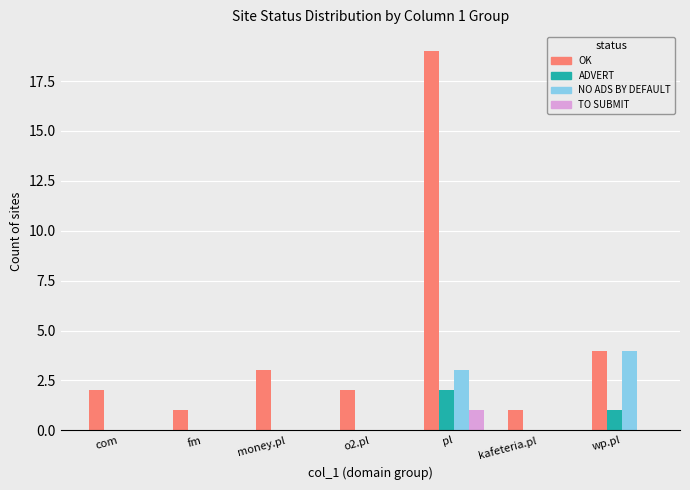

What are all the series names shown in the legend?

OK, ADVERT, NO ADS BY DEFAULT, TO SUBMIT